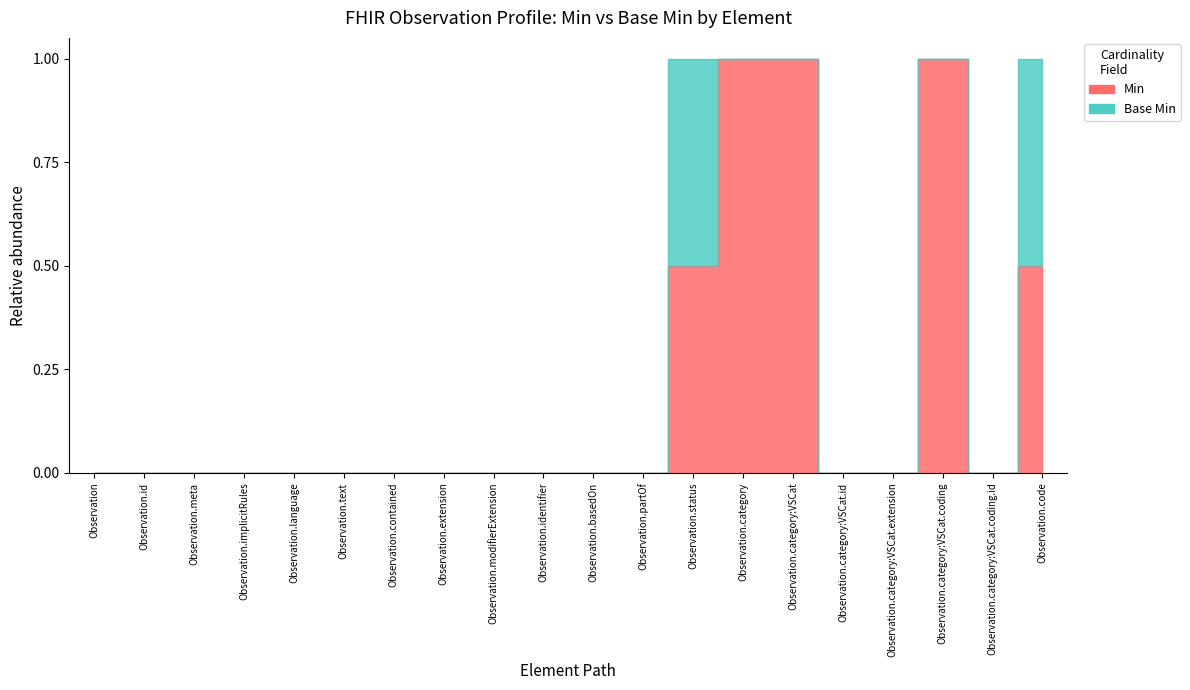

What is the label of the 9th point from the left?

Observation.modifierExtension